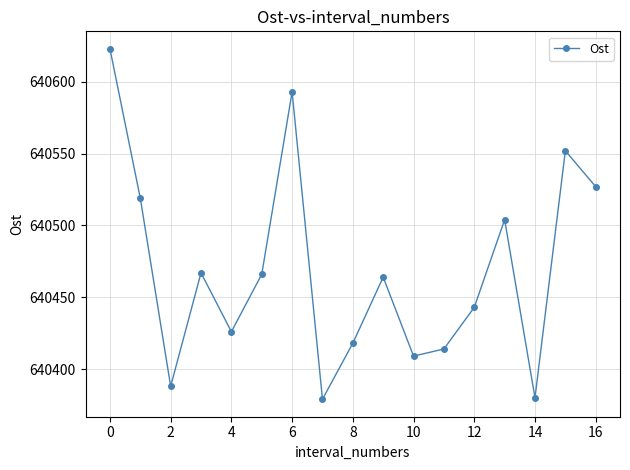

What is the sum of all values?

10887972